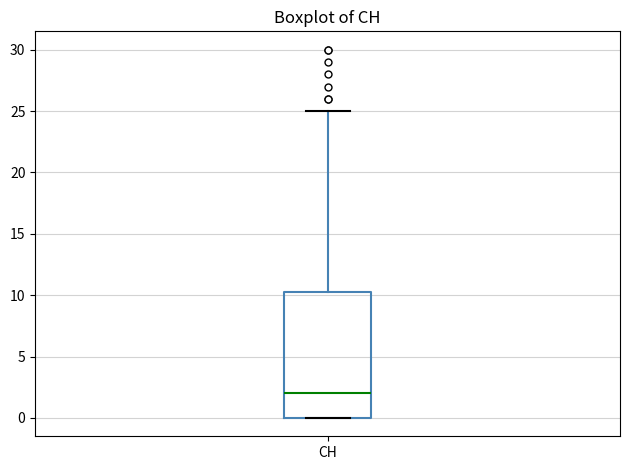

Transcribe this box plot: give where the median line is, the range the box spans, and where the two whiskers end, as read against the y-axis. The values are not printed on the chart, so give them approximately, as read against the axis.

median 2.0, box 0.0 to 10.5, whiskers 0.0 to 25.0